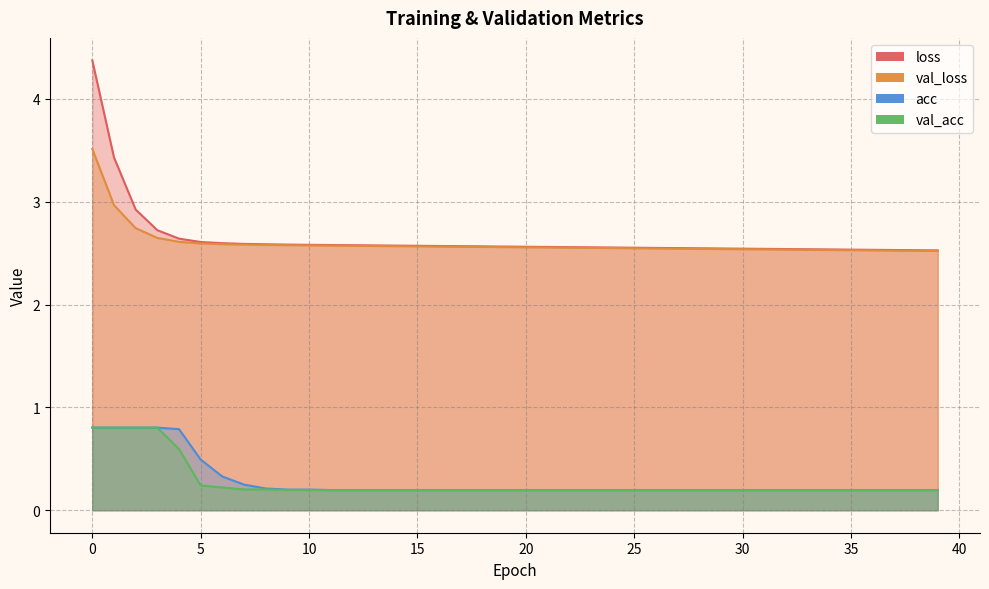

At which label does acc reach its minimum?

11